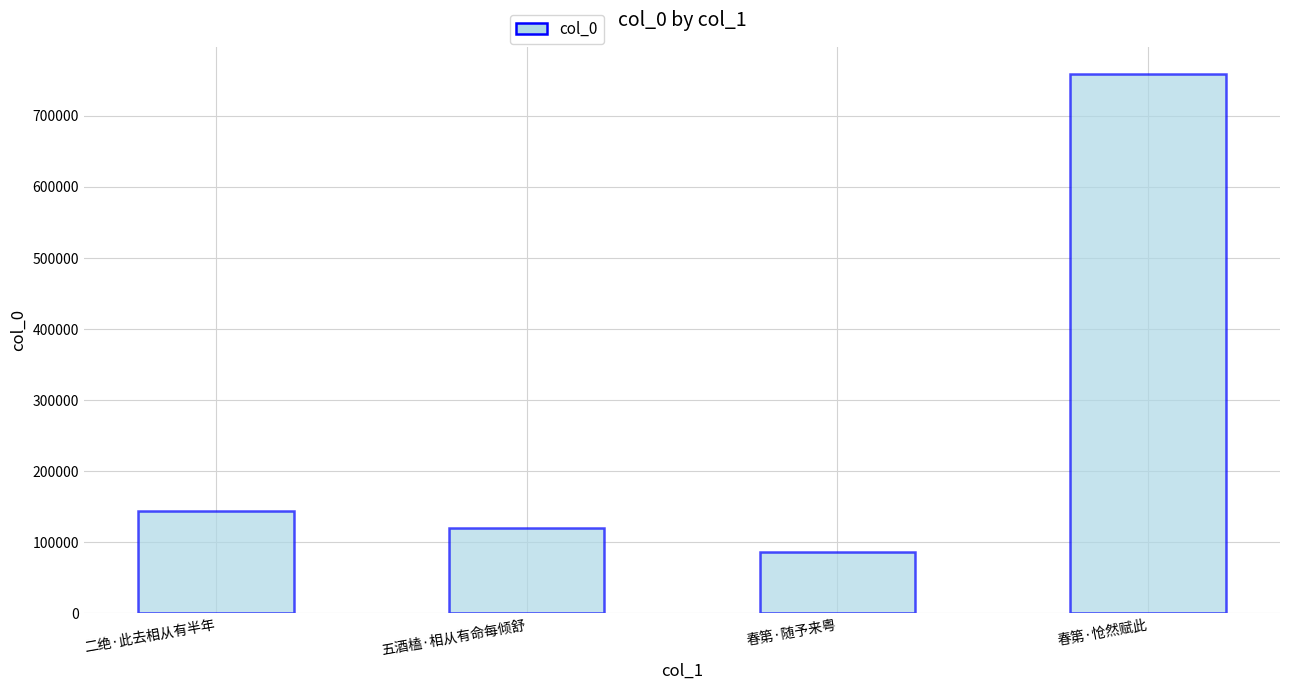

At which label is the value closest to 422471?

二绝·此去相从有半年